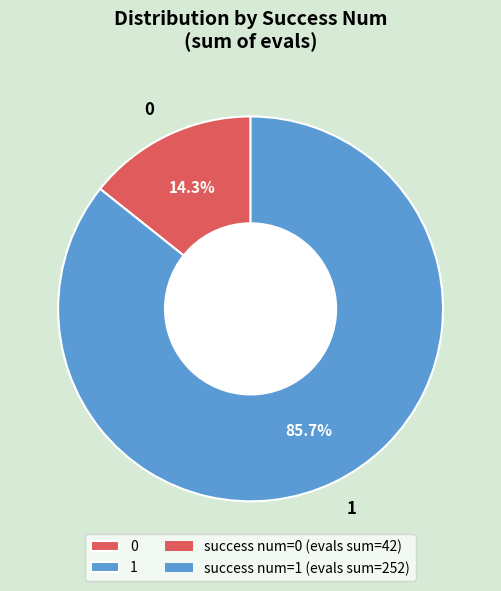

How many slices are in this pie chart?

2